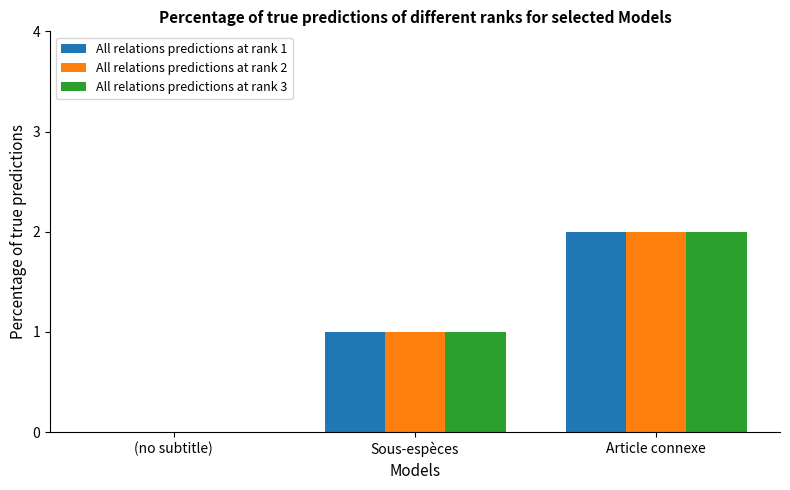

Reading right to left, what are all the values shown in this chart?

All relations predictions at rank 1: 2	1	0
All relations predictions at rank 2: 2	1	0
All relations predictions at rank 3: 2	1	0